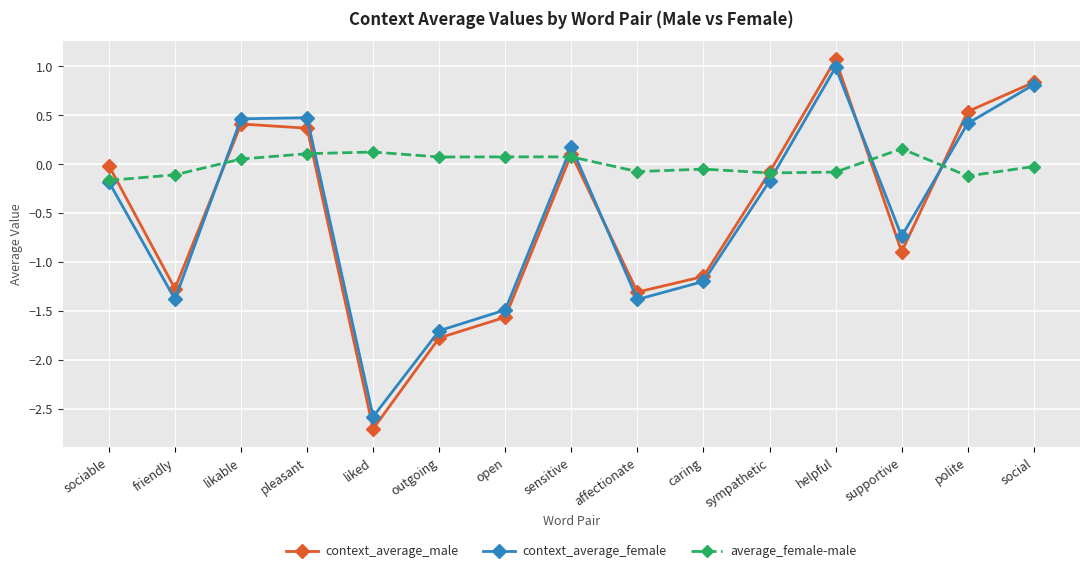

The value of context_average_female at sympathetic is -0.2. True or false?

True